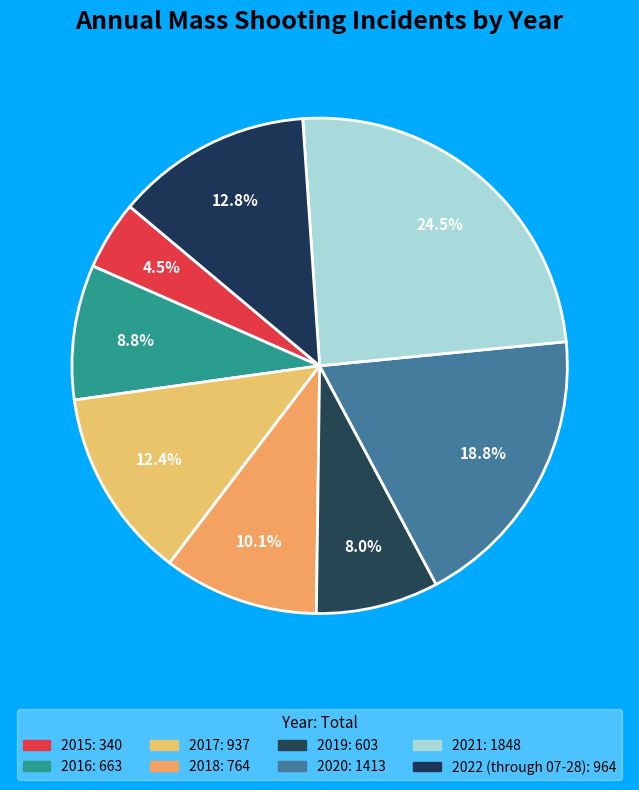

Count the number of slices in the pie.

8